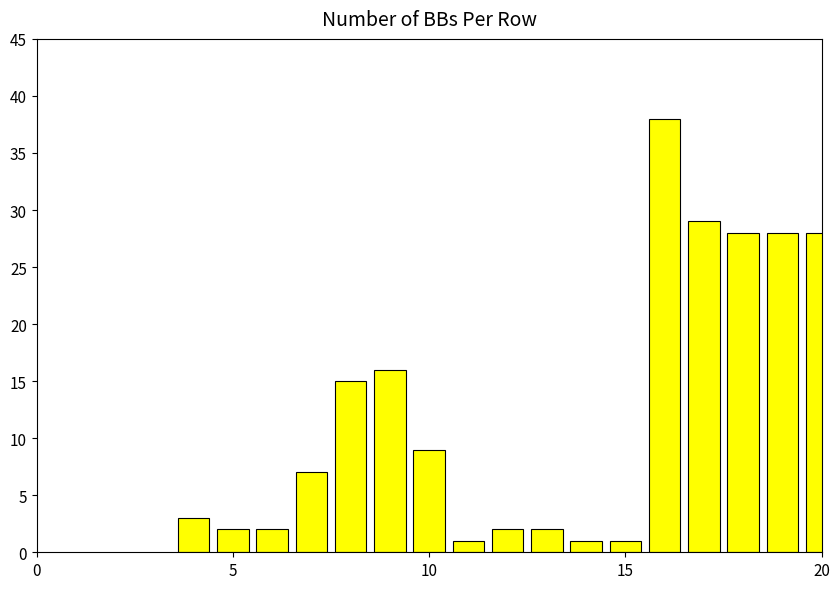

The chart shows a value of 4 at 20. True or false?

False